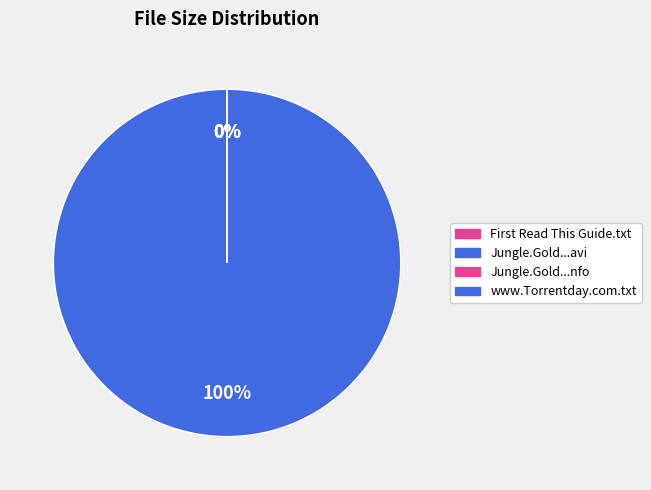

Approximately how many times larger is the value at www.Torrentday.com.txt compared to Jungle.Gold.S01E08.HDTV.XviD-AFG.nfo?

1.4